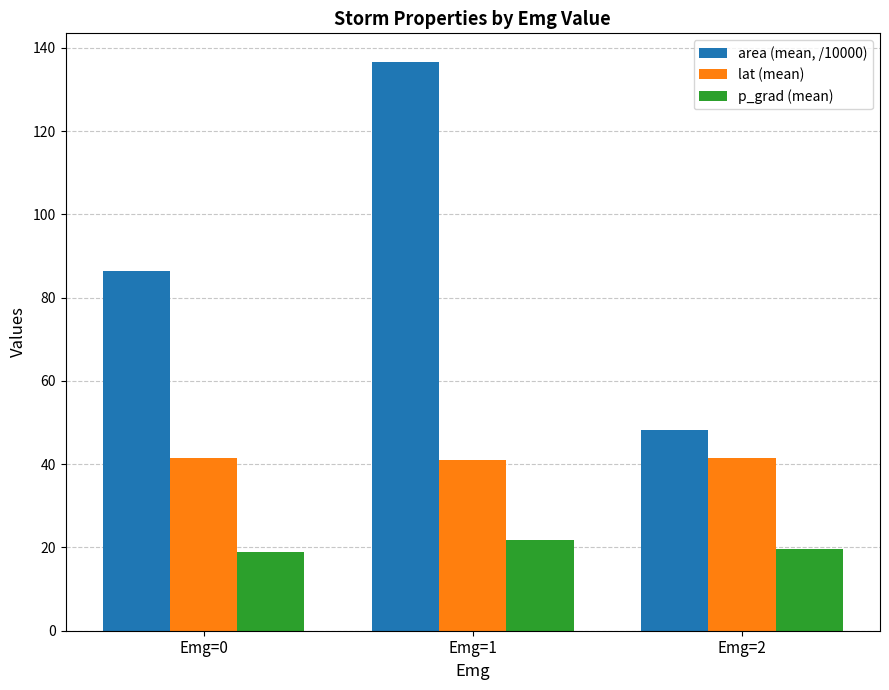

What is the difference between the highest and lowest values at Emg=2?

28.7